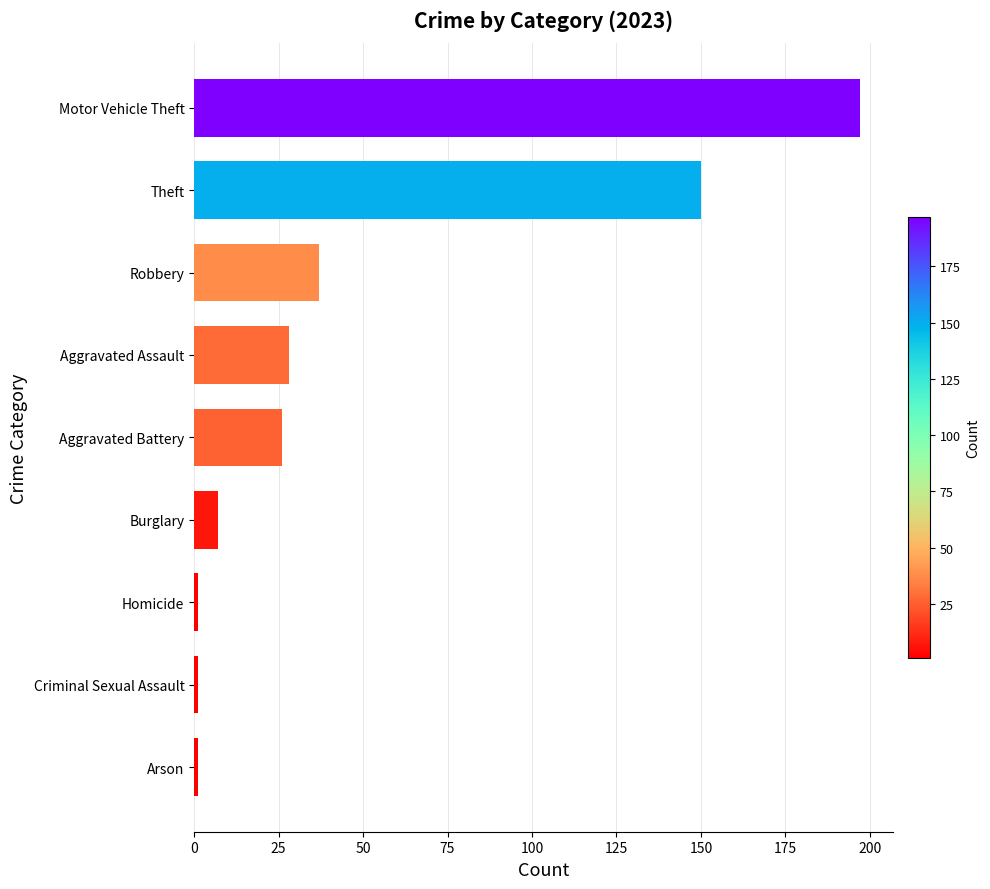

The chart shows a value of 64 at Robbery. True or false?

False